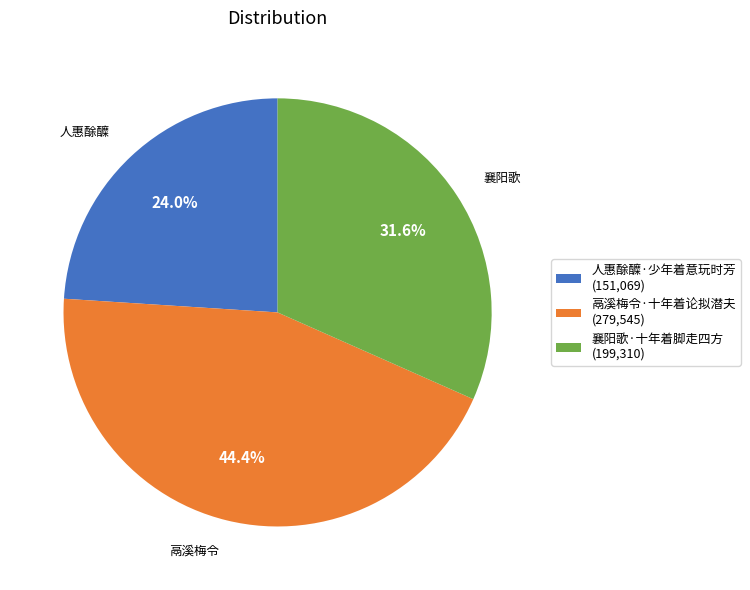

What percentage do 襄阳歌·十年着脚走四方 and 鬲溪梅令·十年着论拟潜夫 together represent?

76.0%